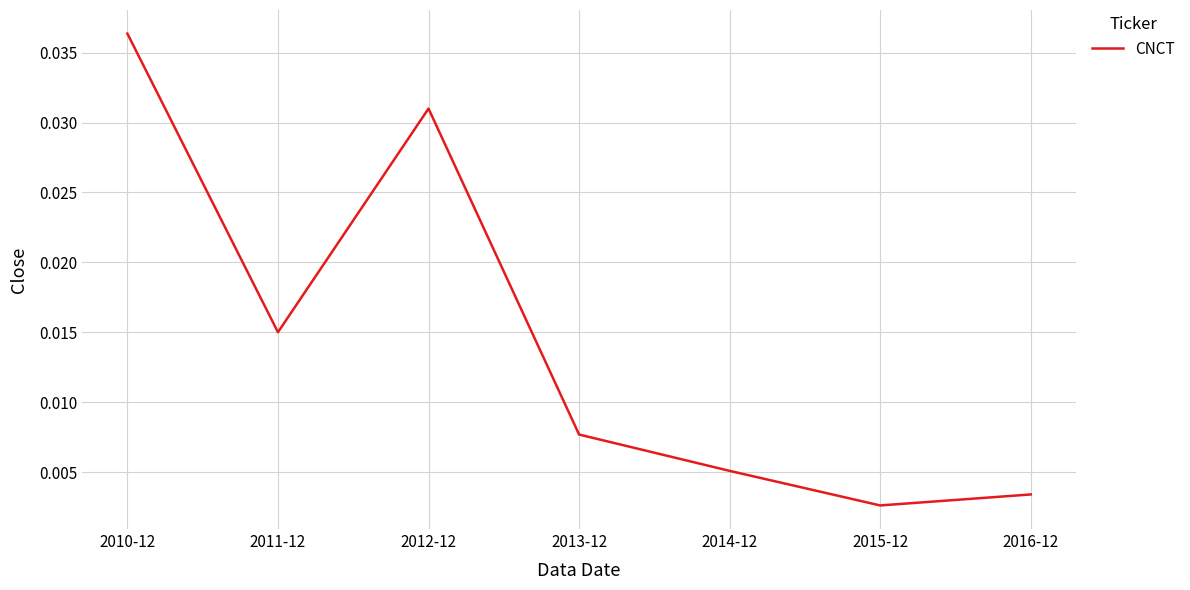

Where is the data nearest to the value 0?

2015-12